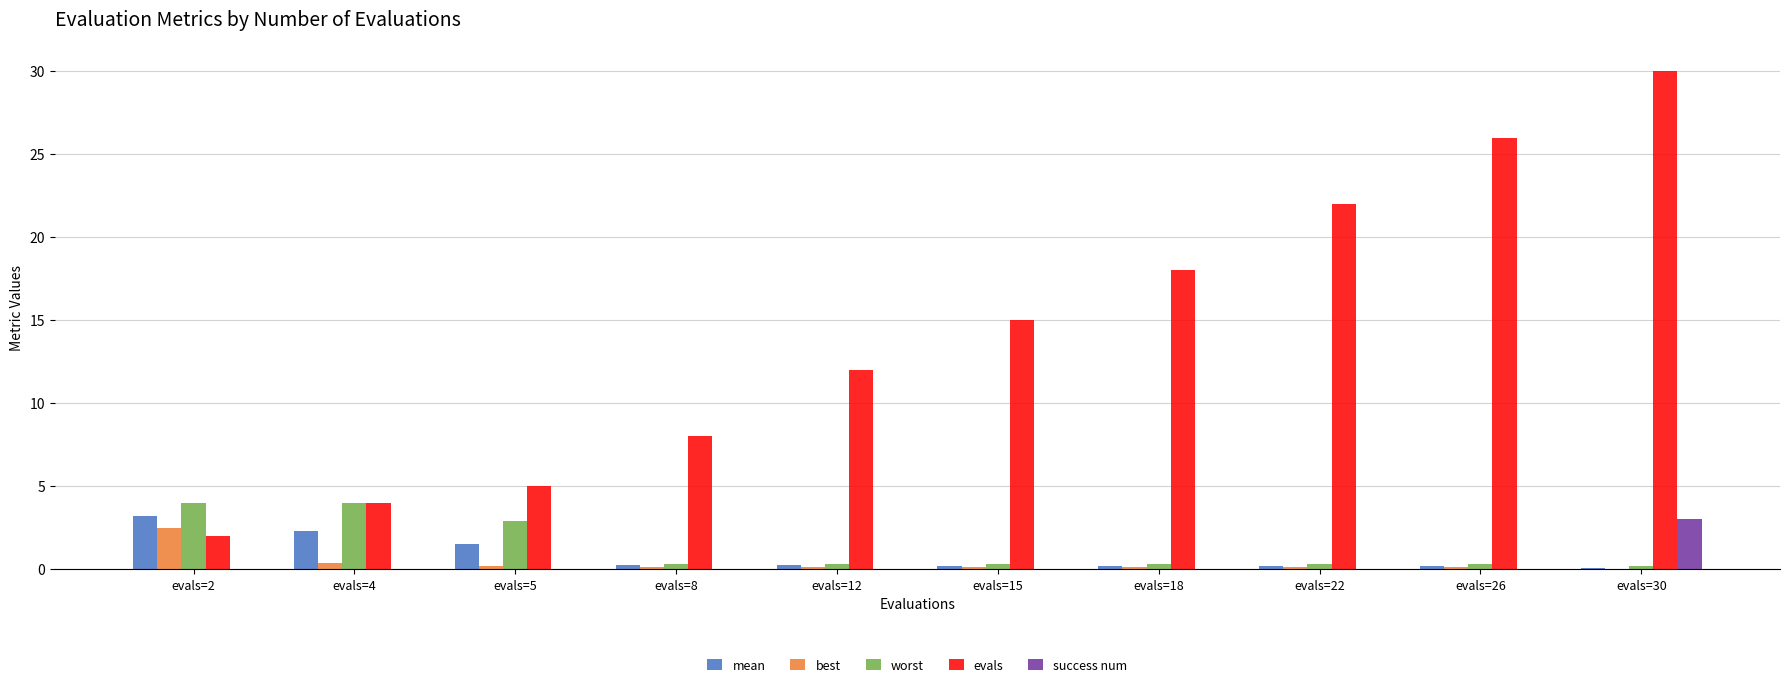

At which category is the sum across all series the highest?

evals=30